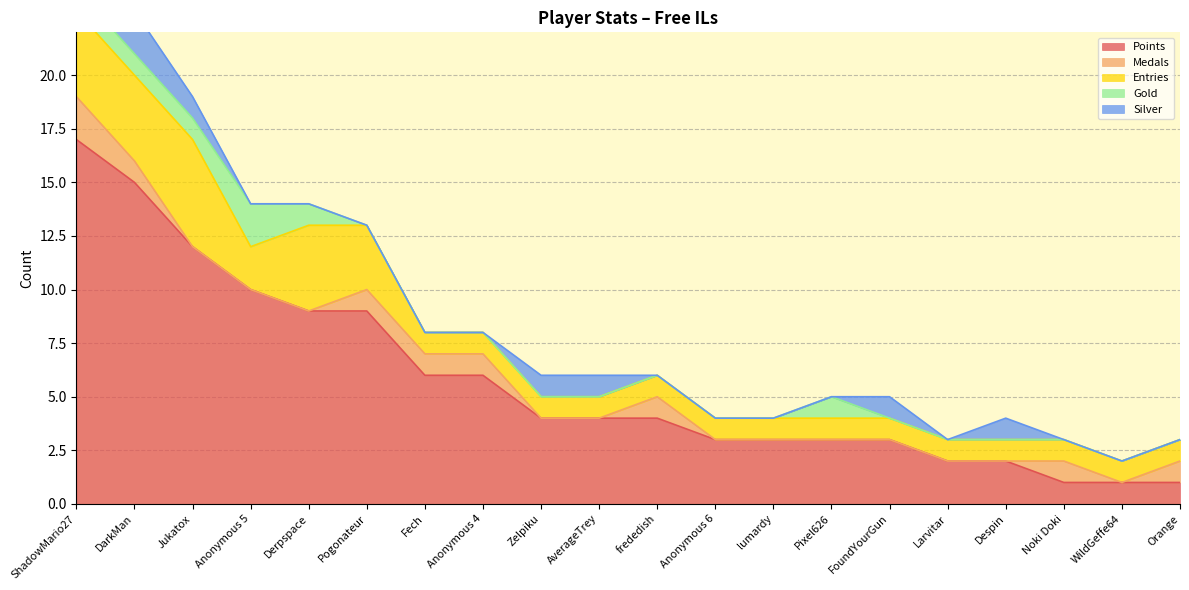

Does the chart have visible grid lines?

Yes